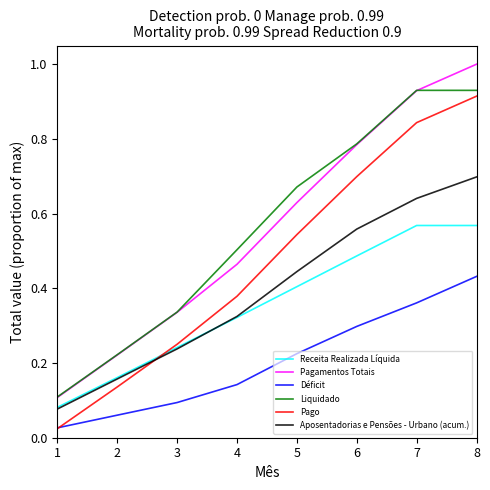

Which series changed the most between 1 and 4?

Liquidado